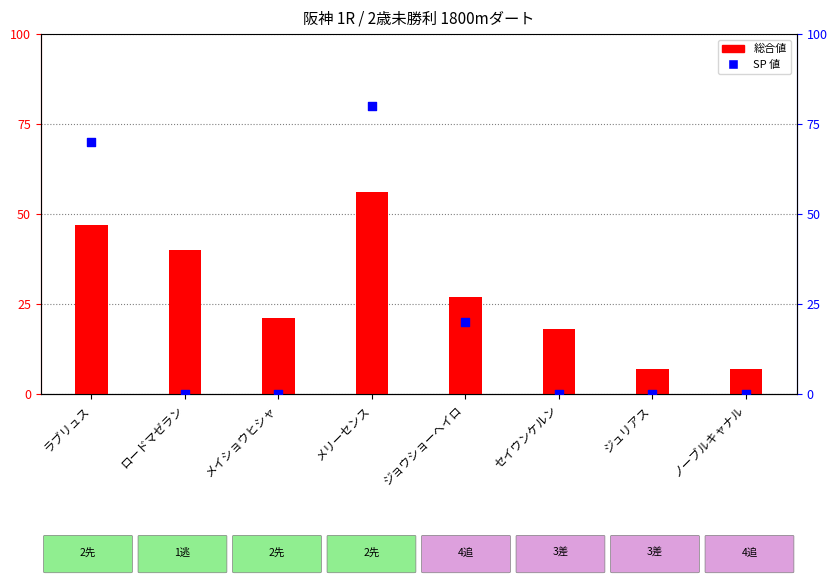

Which series has the widest spread of Y values?

SP 値